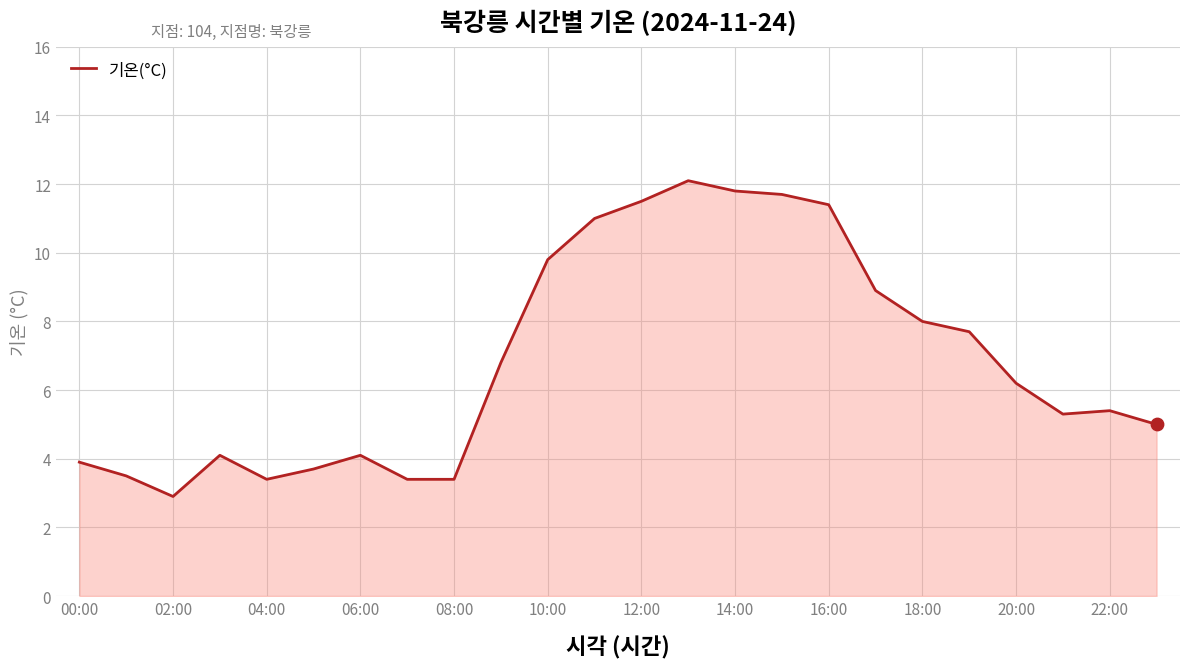

What is the difference between the maximum and minimum values?

9.2